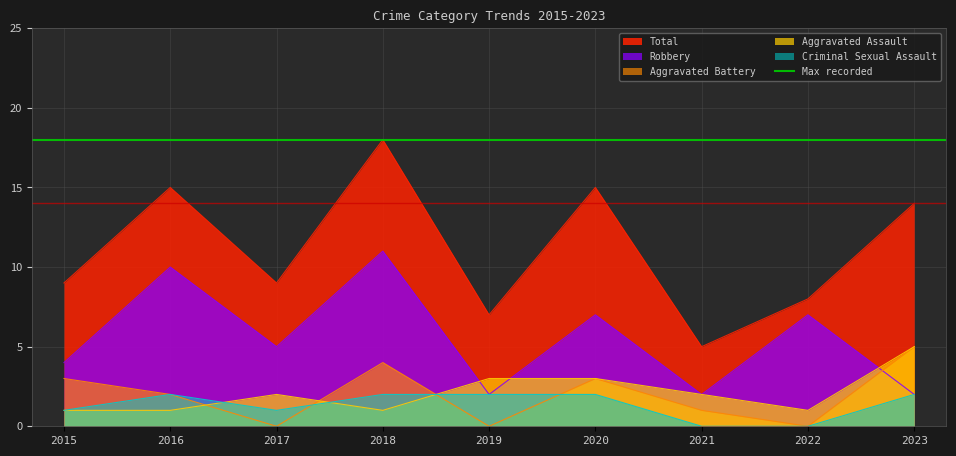

In Aggravated Battery, how many points are lower than both neighbors (excluding endpoints)?

3